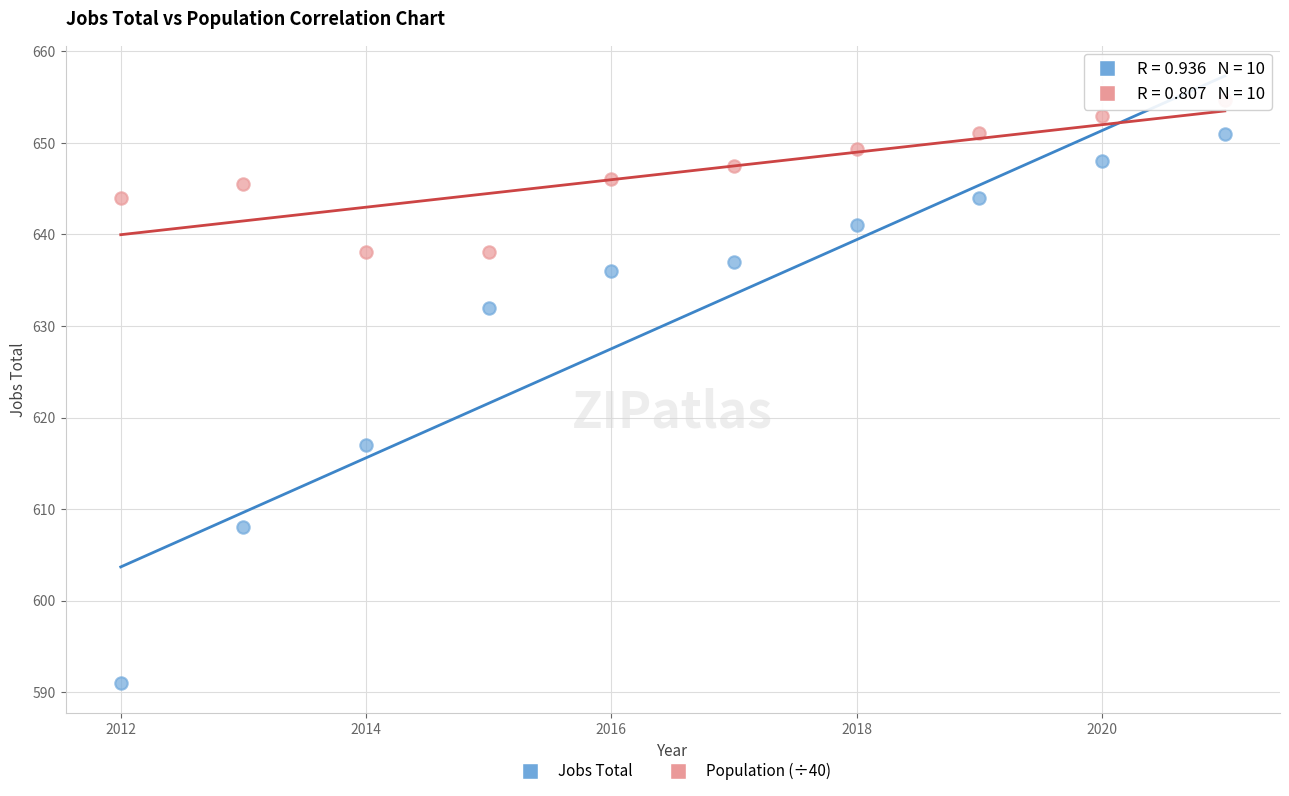

Which series has the largest Y range (max minus min)?

Jobs Total